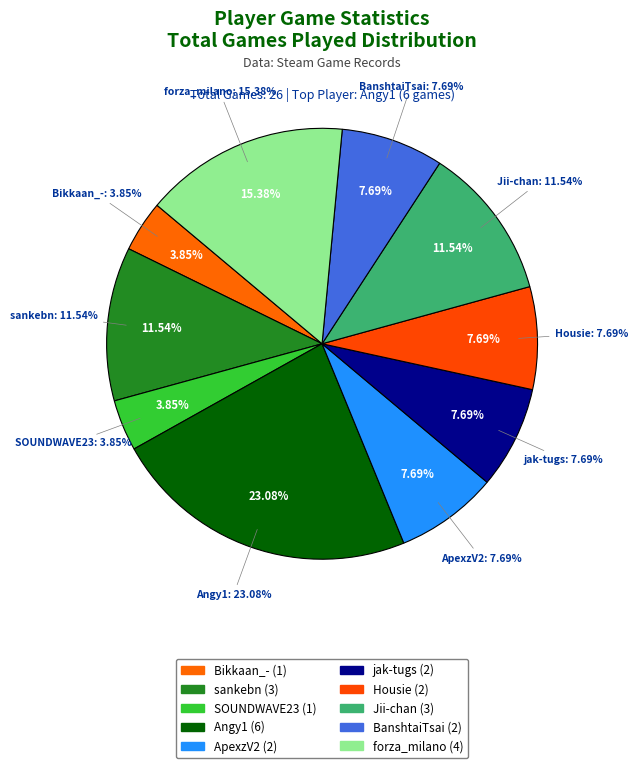

How much of the chart is everything except ApexzV2?

92.3%